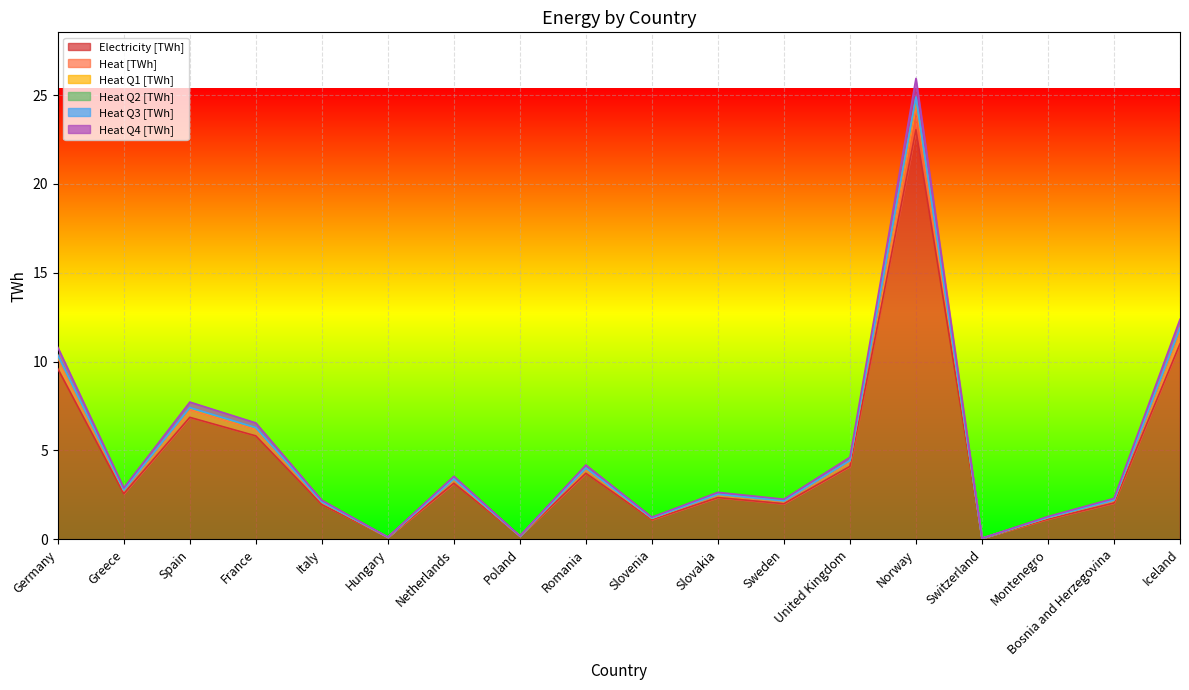

At which category does the chart reach its peak across all series?

Norway